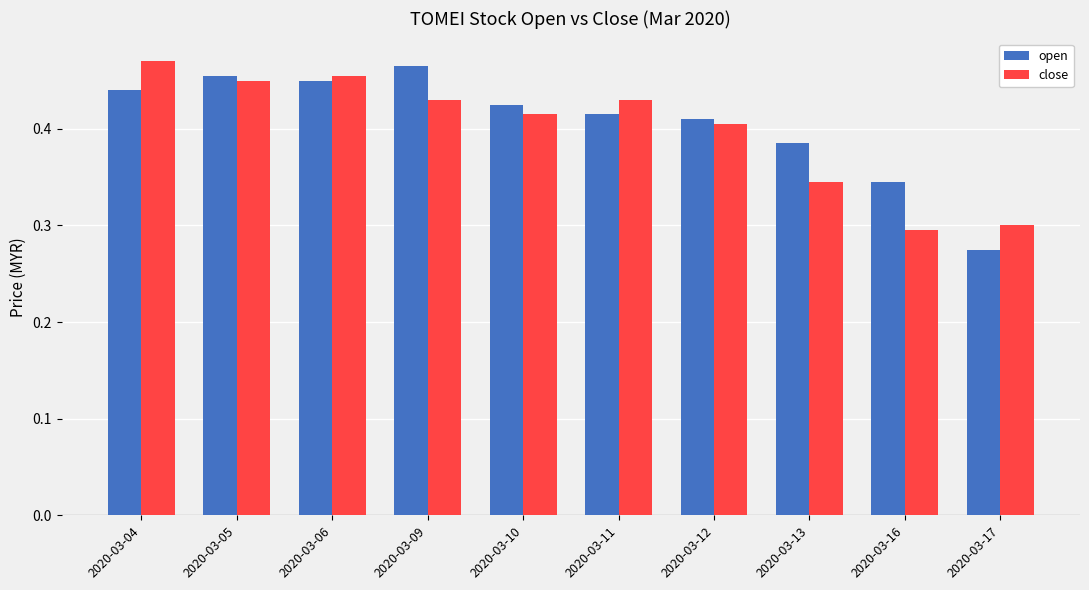

Which label corresponds to the smallest value in the chart?

2020-03-17